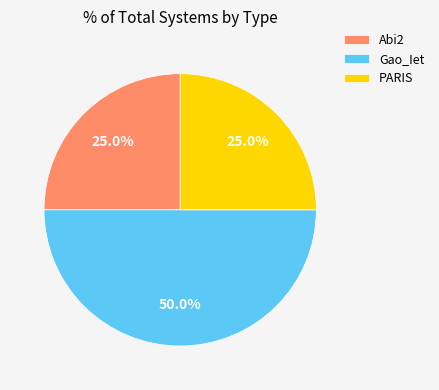

How many segments does this pie chart have?

3